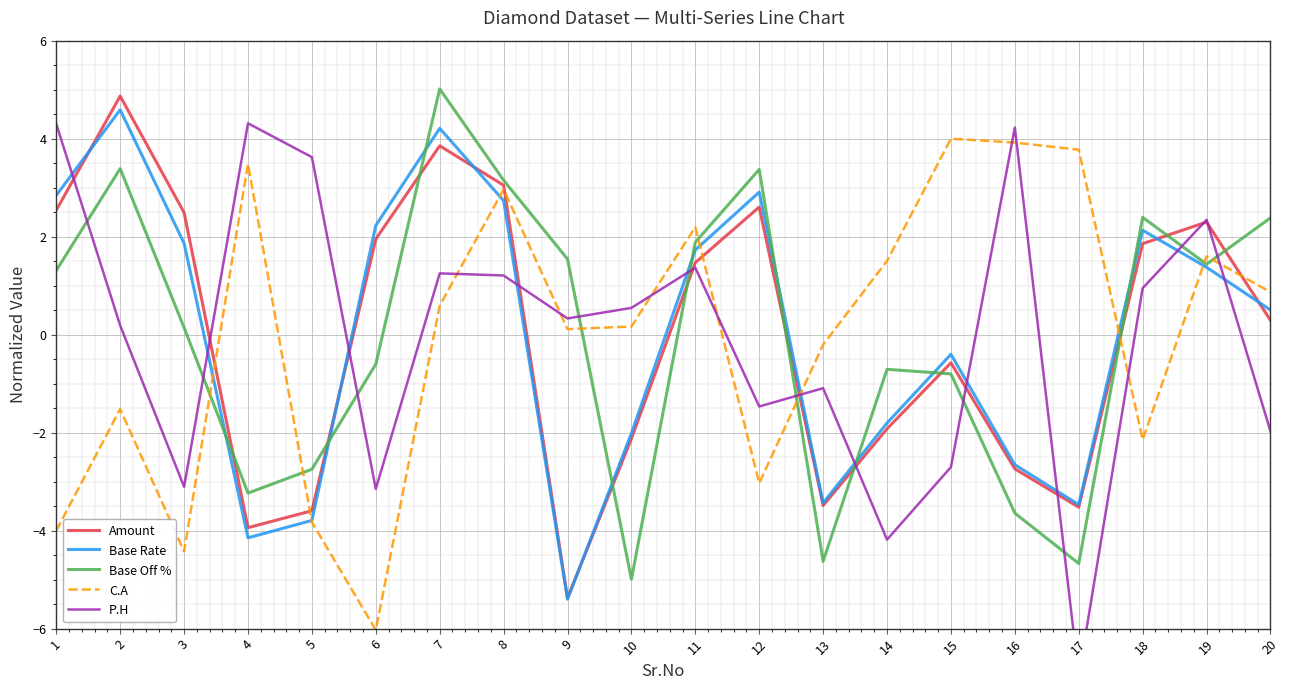

Rank the series by their average value, from highest to lowest.

C.A, P.H, Base Rate, Amount, Base Off %